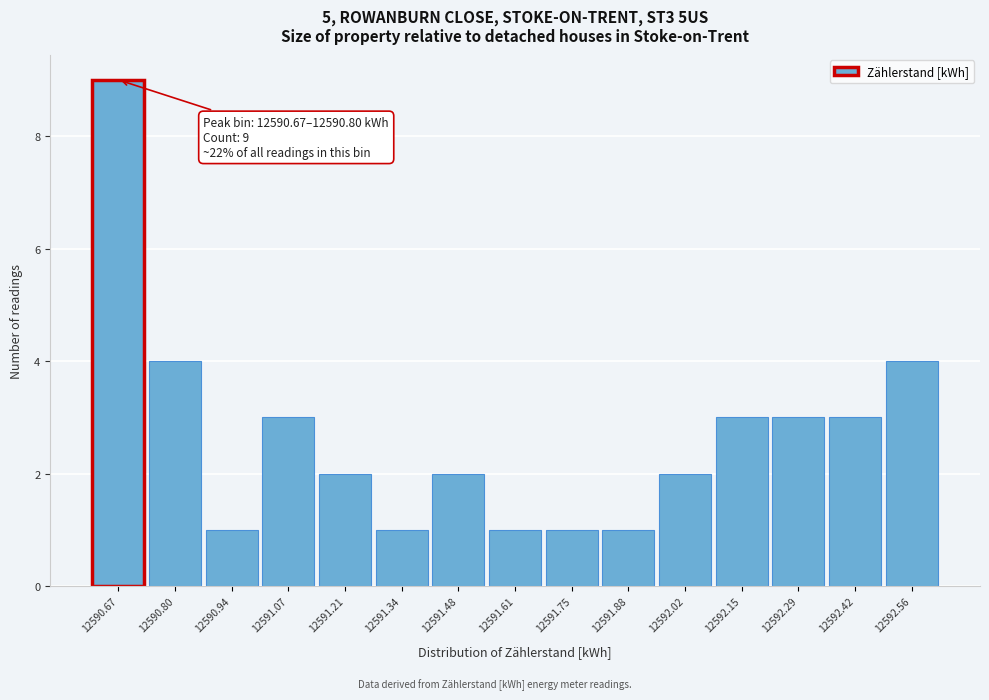

Reading left to right, transcribe all the data shown in this chart.

9	4	1	3	2	1	2	1	1	1	2	3	3	3	4